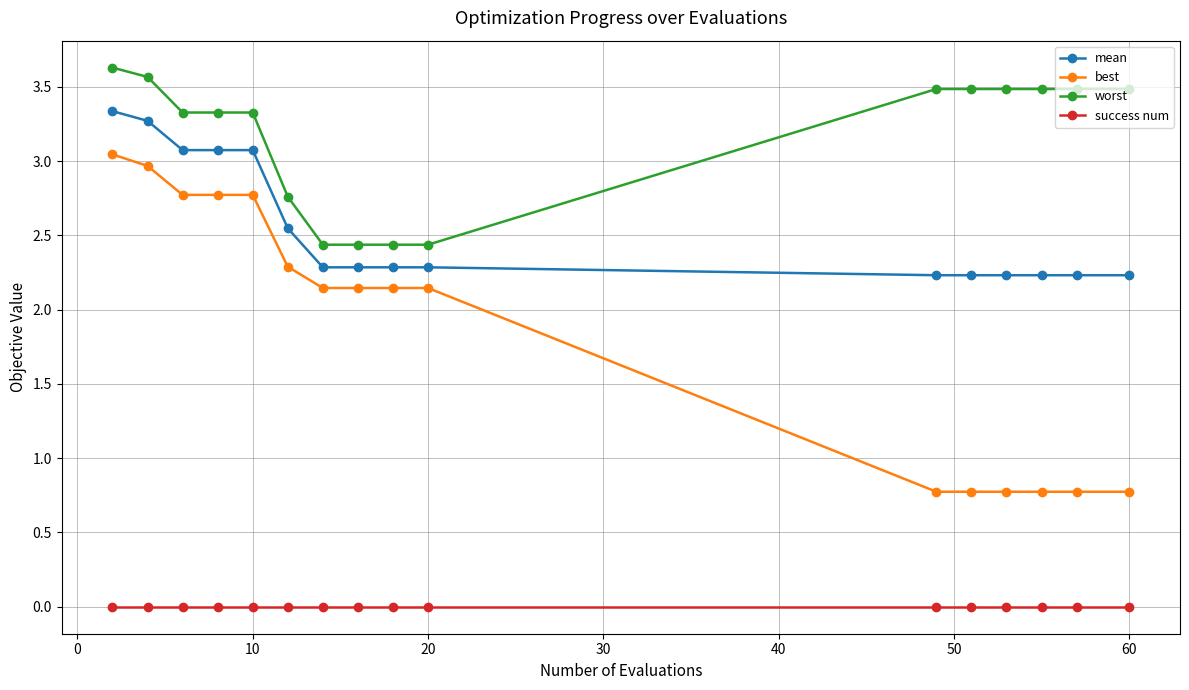

Which series has the widest spread of values?

best